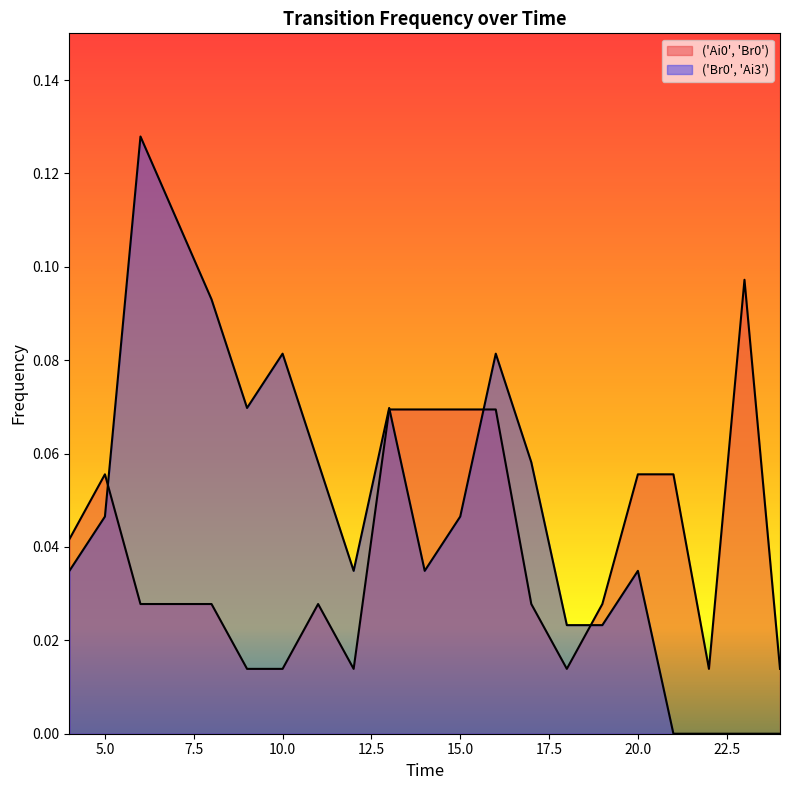

How many lines are shown in the chart?

2